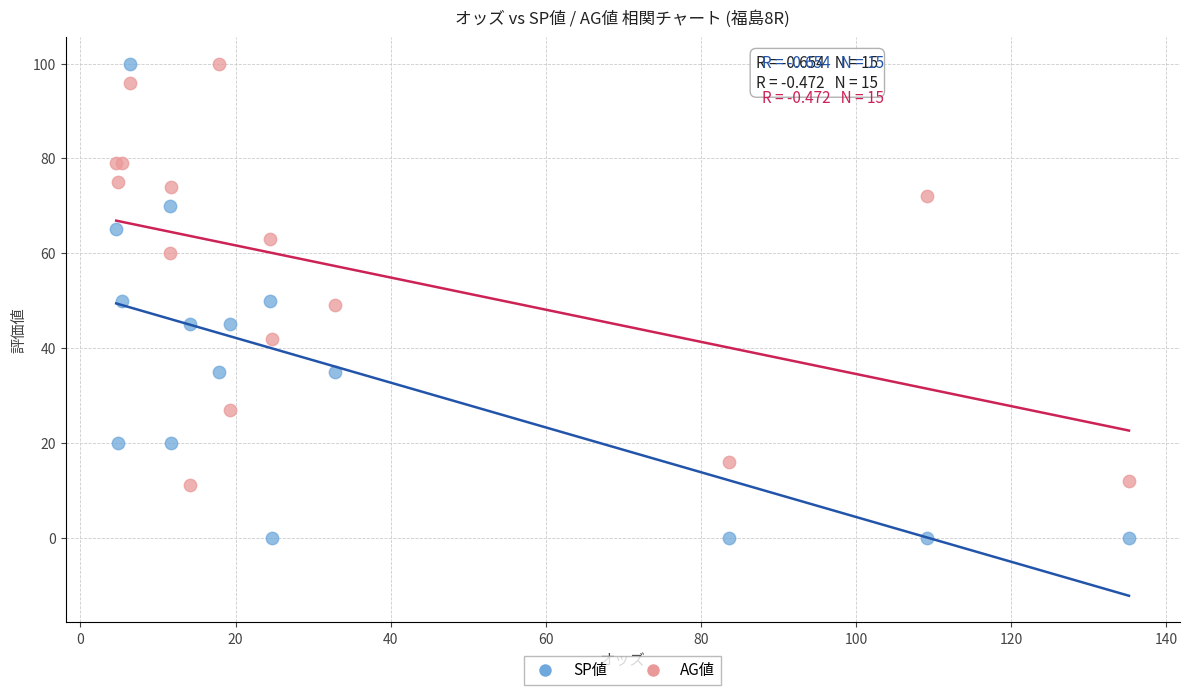

Which series reaches the minimum Y coordinate?

SP値